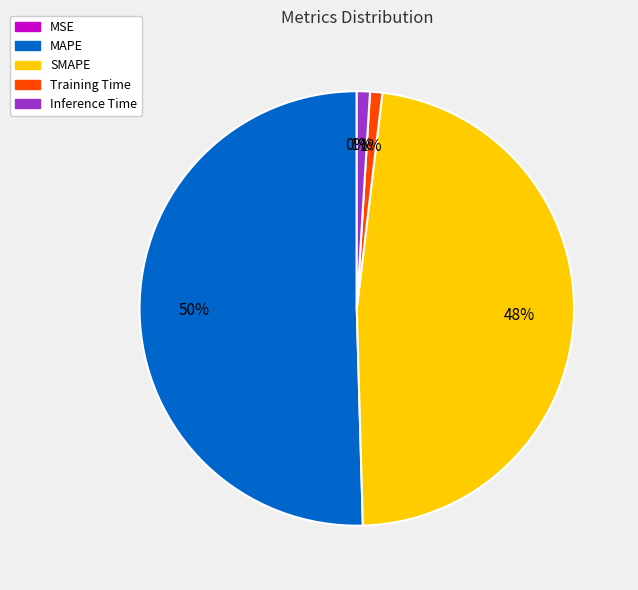

To the nearest percent, what is the average slice percentage?

20%